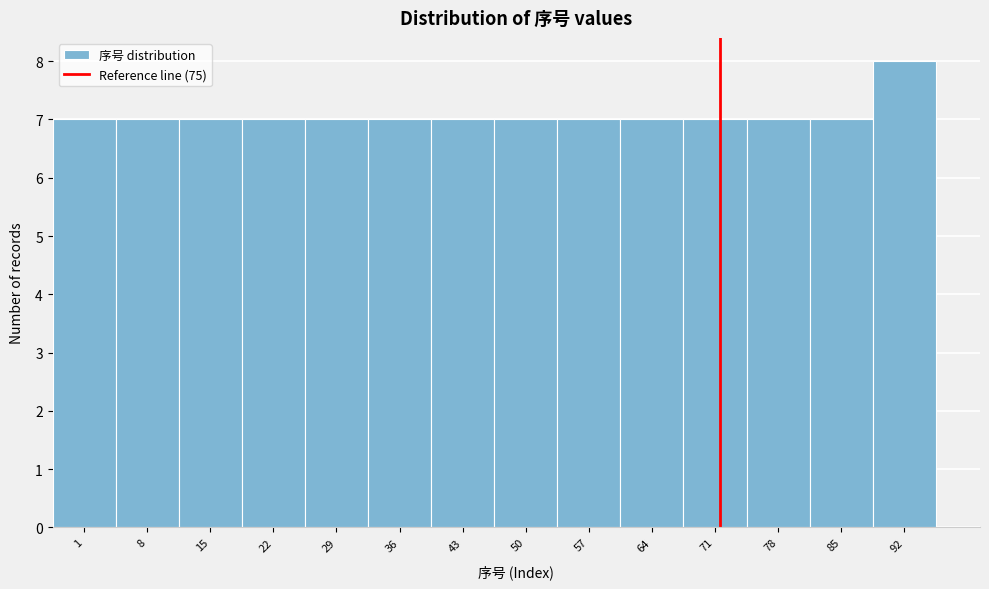

Reading left to right, what are all the values shown in this chart?

7	7	7	7	7	7	7	7	7	7	7	7	7	8